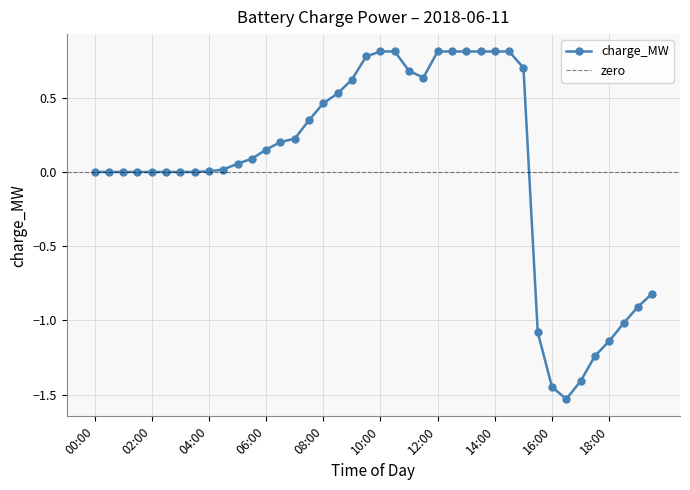

Does the chart display data point markers on the line(s)?

Yes